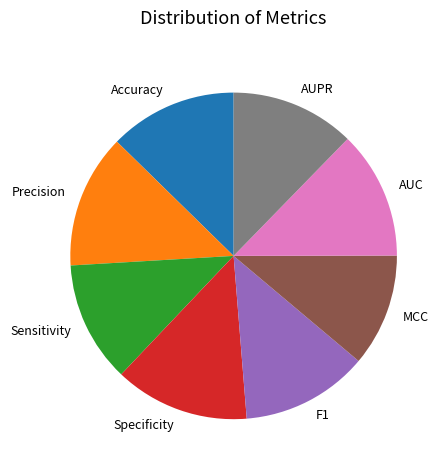

Is there any slice that represents more than half of the pie?

No